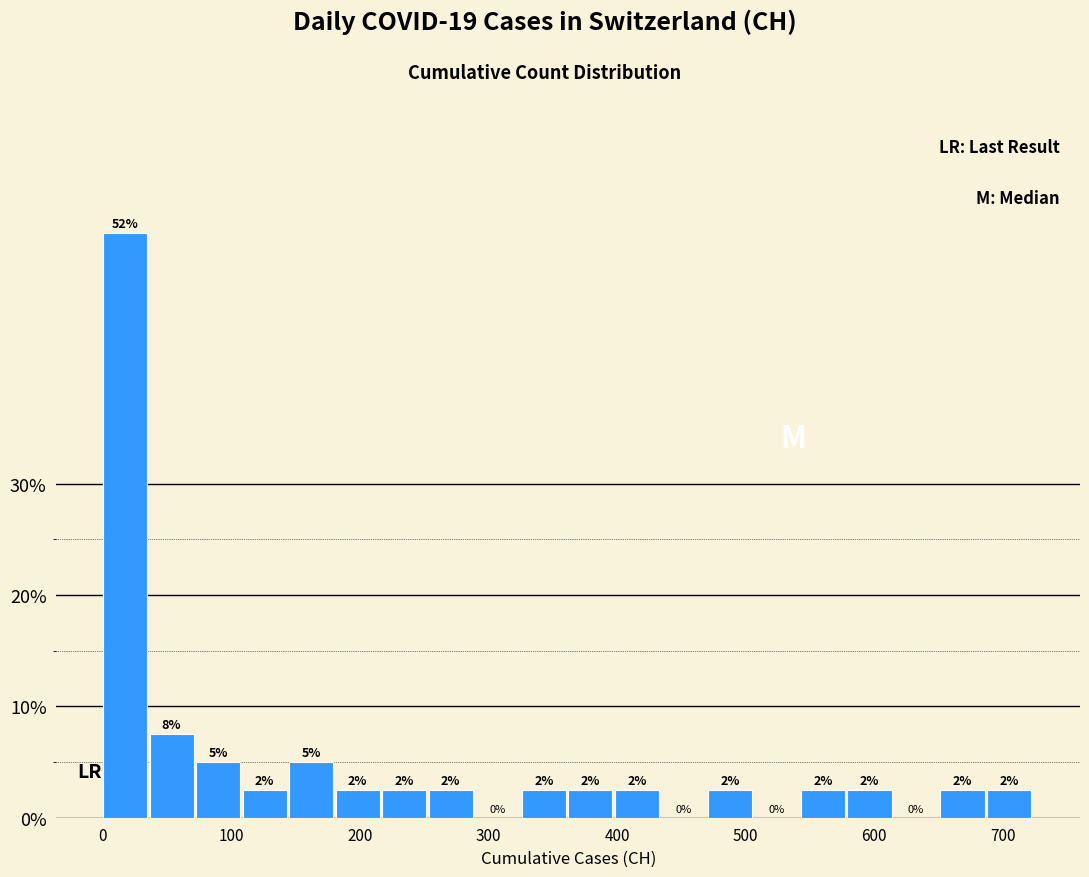

Read against the x-axis, roughly where is the centre of the tallest bar?

20